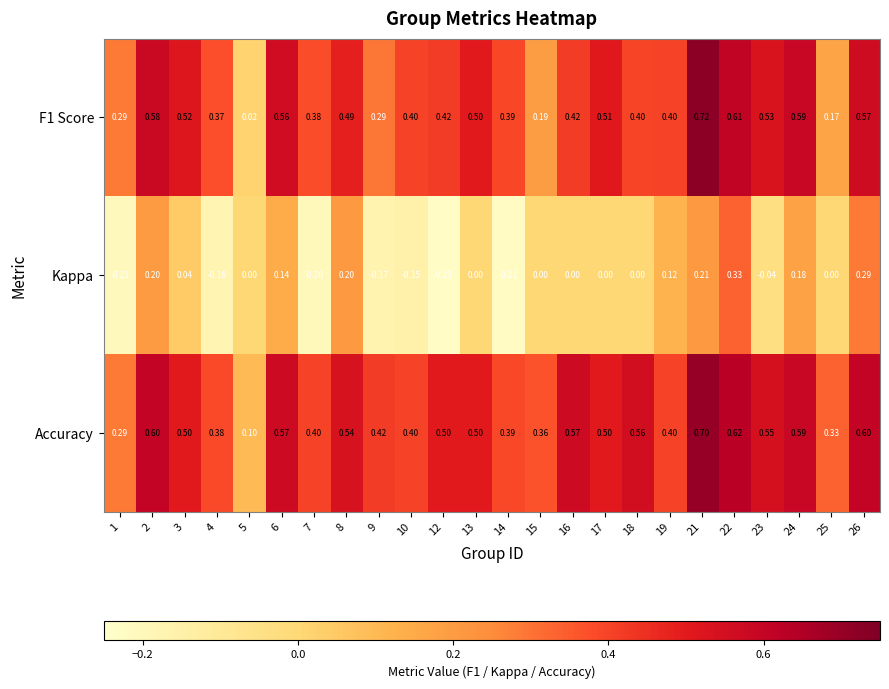

Which label corresponds to the largest value in the chart?

21